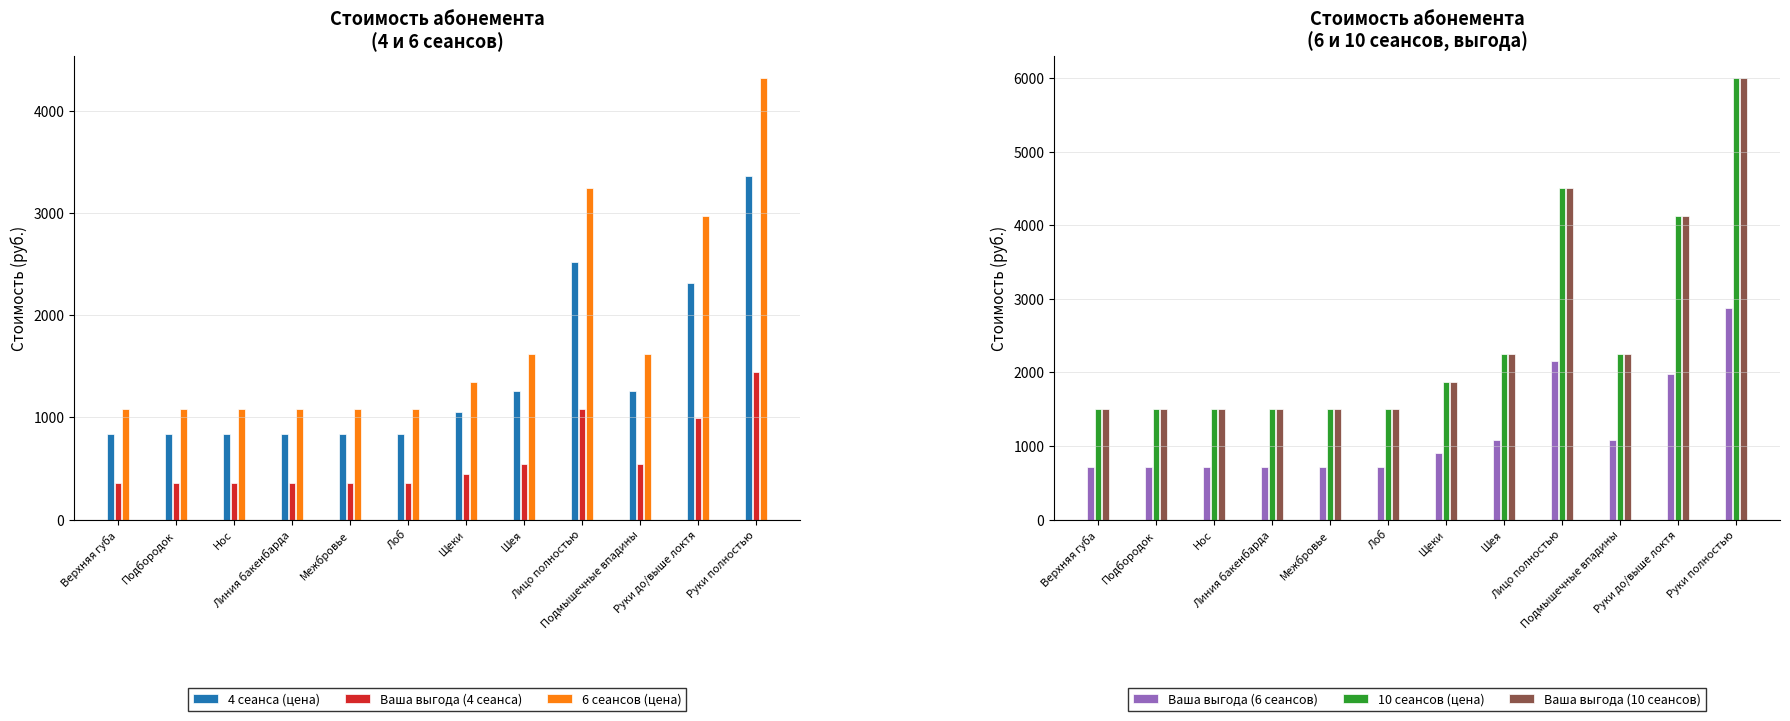

List the labels in order of Ваша выгода (10 сеансов) value, largest first.

Руки полностью, Лицо полностью, Руки до/выше локтя, Шея, Подмышечные впадины, Щеки, Верхняя губа, Подбородок, Нос, Линия бакенбарда, Межбровье, Лоб